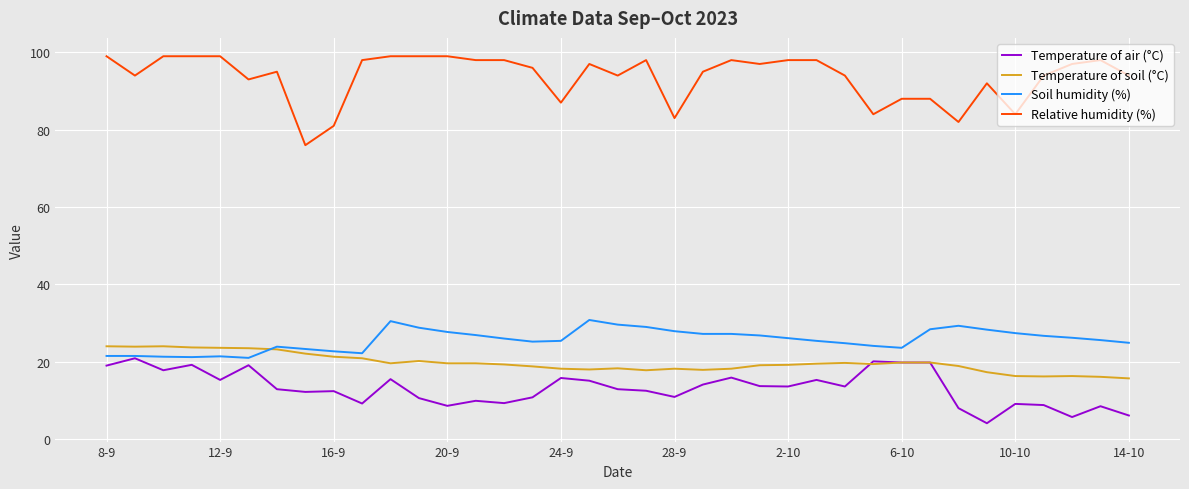

True or false: Soil humidity (%) has more than 0 points higher than both neighbors.

True